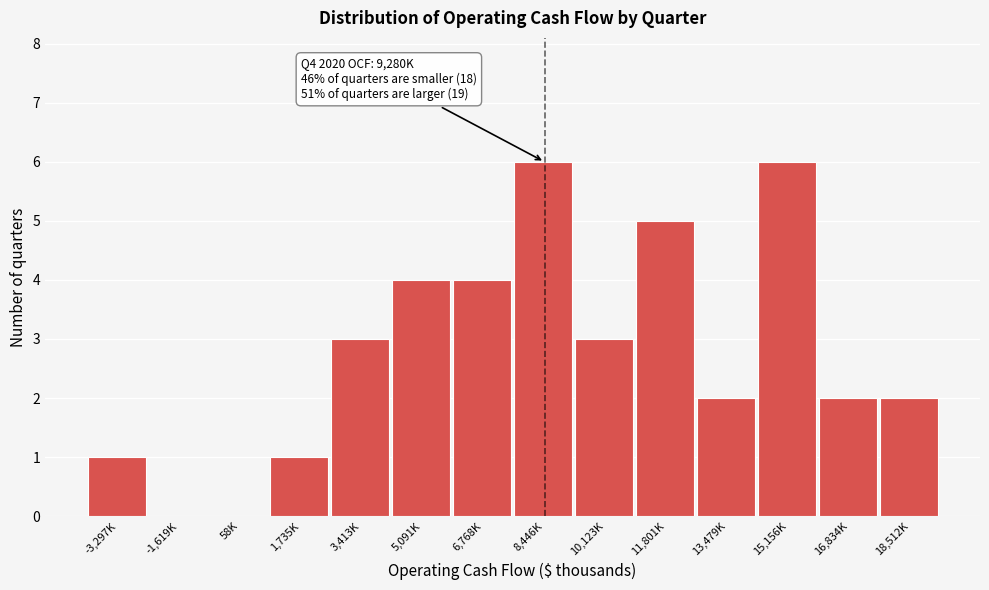

Reading left to right, extract all data points from this chart.

-3,297K=1	-1,619K=0	58K=0	1,735K=1	3,413K=3	5,091K=4	6,768K=4	8,446K=6	10,123K=3	11,801K=5	13,479K=2	15,156K=6	16,834K=2	18,512K=2